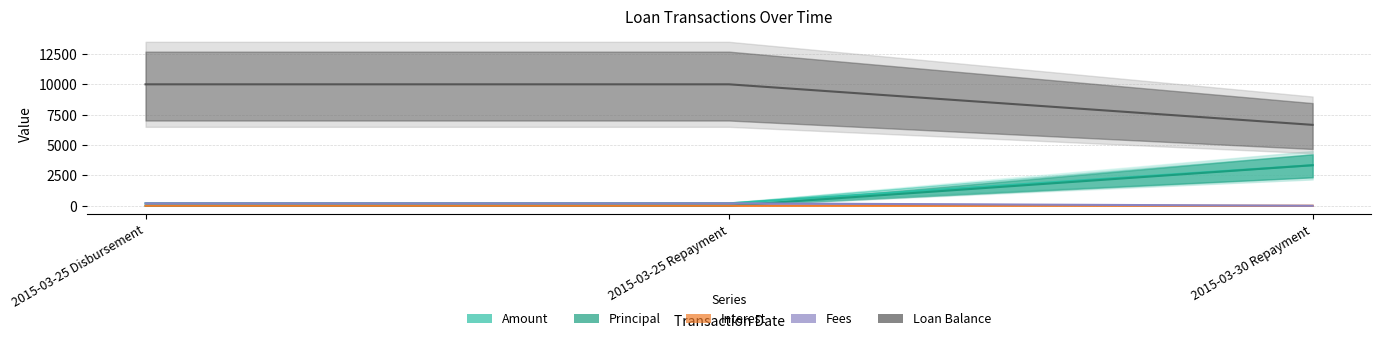

What is the highest value of the Amount series?

3340.5